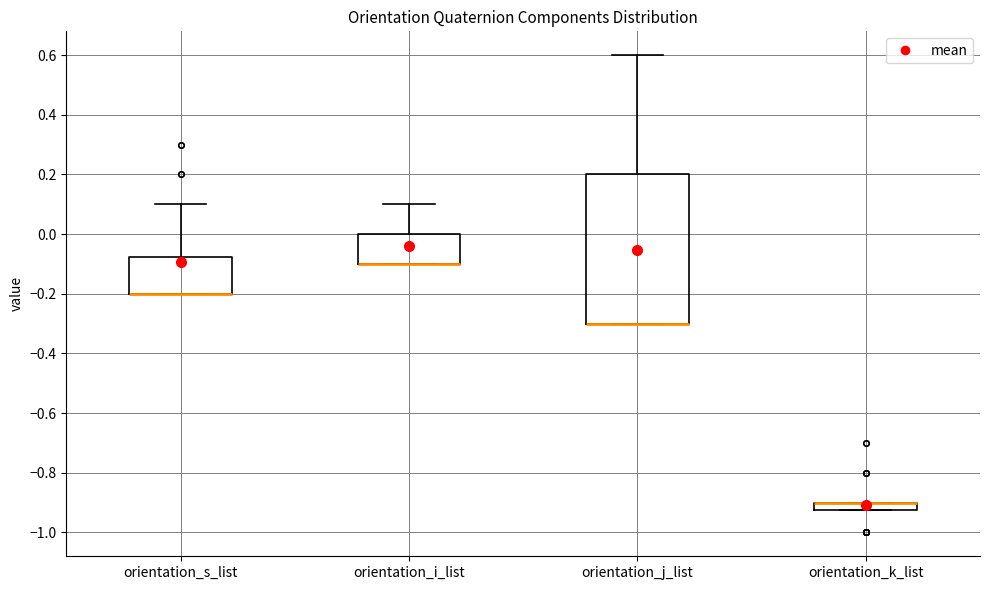

Where does the upper whisker of the box for orientation_s_list end on the y-axis? The values are not printed on the chart, so give them approximately, as read against the axis.

0.10